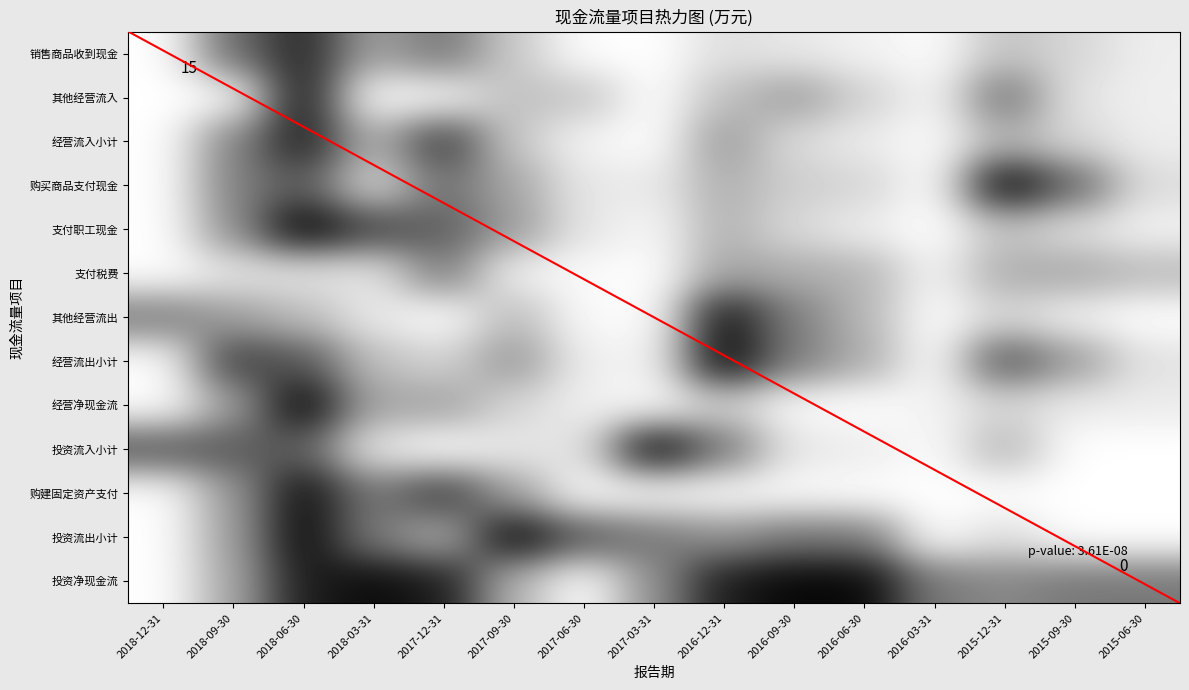

Reading left to right, transcribe all the data shown in this chart.

销售商品收到现金: 2018-12-31=1.0	2018-09-30=0.4	2018-06-30=0.2	2018-03-31=0.6	2017-12-31=0.5	2017-09-30=0.8	2017-06-30=1.0	2017-03-31=1.0	2016-12-31=0.9	2016-09-30=0.9	2016-06-30=0.9	2016-03-31=1.0	2015-12-31=0.8	2015-09-30=0.8	2015-06-30=0.9
其他经营流入: 2018-12-31=1.0	2018-09-30=1.0	2018-06-30=0.1	2018-03-31=1.0	2017-12-31=1.0	2017-09-30=0.7	2017-06-30=0.8	2017-03-31=1.0	2016-12-31=0.8	2016-09-30=0.6	2016-06-30=0.8	2016-03-31=1.0	2015-12-31=0.4	2015-09-30=0.9	2015-06-30=0.9
经营流入小计: 2018-12-31=1.0	2018-09-30=0.5	2018-06-30=0.1	2018-03-31=0.7	2017-12-31=0.2	2017-09-30=0.8	2017-06-30=1.0	2017-03-31=1.0	2016-12-31=0.6	2016-09-30=0.9	2016-06-30=0.9	2016-03-31=1.0	2015-12-31=0.7	2015-09-30=0.8	2015-06-30=0.9
购买商品支付现金: 2018-12-31=1.0	2018-09-30=0.5	2018-06-30=0.4	2018-03-31=0.9	2017-12-31=0.4	2017-09-30=0.6	2017-06-30=0.9	2017-03-31=0.9	2016-12-31=0.7	2016-09-30=0.8	2016-06-30=0.8	2016-03-31=1.0	2015-12-31=0.0	2015-09-30=0.4	2015-06-30=0.9
支付职工现金: 2018-12-31=1.0	2018-09-30=0.6	2018-06-30=0.0	2018-03-31=0.3	2017-12-31=0.4	2017-09-30=0.6	2017-06-30=0.9	2017-03-31=1.0	2016-12-31=0.7	2016-09-30=0.9	2016-06-30=0.9	2016-03-31=1.0	2015-12-31=0.8	2015-09-30=0.9	2015-06-30=0.9
支付税费: 2018-12-31=1.0	2018-09-30=0.9	2018-06-30=0.9	2018-03-31=0.9	2017-12-31=0.5	2017-09-30=1.0	2017-06-30=1.0	2017-03-31=1.0	2016-12-31=0.6	2016-09-30=0.7	2016-06-30=0.7	2016-03-31=1.0	2015-12-31=0.7	2015-09-30=0.7	2015-06-30=0.7
其他经营流出: 2018-12-31=0.5	2018-09-30=0.6	2018-06-30=0.7	2018-03-31=0.9	2017-12-31=1.0	2017-09-30=0.7	2017-06-30=1.0	2017-03-31=1.0	2016-12-31=0.1	2016-09-30=0.5	2016-06-30=0.7	2016-03-31=1.0	2015-12-31=0.8	2015-09-30=0.9	2015-06-30=1.0
经营流出小计: 2018-12-31=1.0	2018-09-30=0.2	2018-06-30=0.3	2018-03-31=0.7	2017-12-31=0.8	2017-09-30=0.6	2017-06-30=0.9	2017-03-31=1.0	2016-12-31=0.0	2016-09-30=0.5	2016-06-30=0.7	2016-03-31=1.0	2015-12-31=0.3	2015-09-30=0.6	2015-06-30=0.9
经营净现金流: 2018-12-31=1.0	2018-09-30=0.6	2018-06-30=0.0	2018-03-31=0.6	2017-12-31=0.6	2017-09-30=0.8	2017-06-30=0.9	2017-03-31=1.0	2016-12-31=0.8	2016-09-30=1.0	2016-06-30=1.0	2016-03-31=0.9	2015-12-31=0.8	2015-09-30=0.9	2015-06-30=0.9
投资流入小计: 2018-12-31=0.3	2018-09-30=0.3	2018-06-30=0.4	2018-03-31=0.9	2017-12-31=1.0	2017-09-30=0.9	2017-06-30=0.9	2017-03-31=0.0	2016-12-31=0.5	2016-09-30=0.9	2016-06-30=0.9	2016-03-31=1.0	2015-12-31=0.7	2015-09-30=1.0	2015-06-30=1.0
购建固定资产支付: 2018-12-31=1.0	2018-09-30=0.6	2018-06-30=0.0	2018-03-31=0.5	2017-12-31=0.2	2017-09-30=0.6	2017-06-30=1.0	2017-03-31=1.0	2016-12-31=1.0	2016-09-30=1.0	2016-06-30=1.0	2016-03-31=1.0	2015-12-31=1.0	2015-09-30=1.0	2015-06-30=1.0
投资流出小计: 2018-12-31=1.0	2018-09-30=0.6	2018-06-30=0.0	2018-03-31=0.5	2017-12-31=0.7	2017-09-30=0.0	2017-06-30=0.3	2017-03-31=0.5	2016-12-31=0.6	2016-09-30=0.5	2016-06-30=0.5	2016-03-31=1.0	2015-12-31=0.9	2015-09-30=1.0	2015-06-30=1.0
投资净现金流: 2018-12-31=1.0	2018-09-30=0.6	2018-06-30=0.1	2018-03-31=0.0	2017-12-31=0.1	2017-09-30=0.7	2017-06-30=1.0	2017-03-31=0.6	2016-12-31=0.1	2016-09-30=0.0	2016-06-30=0.0	2016-03-31=0.5	2015-12-31=0.5	2015-09-30=0.5	2015-06-30=0.5